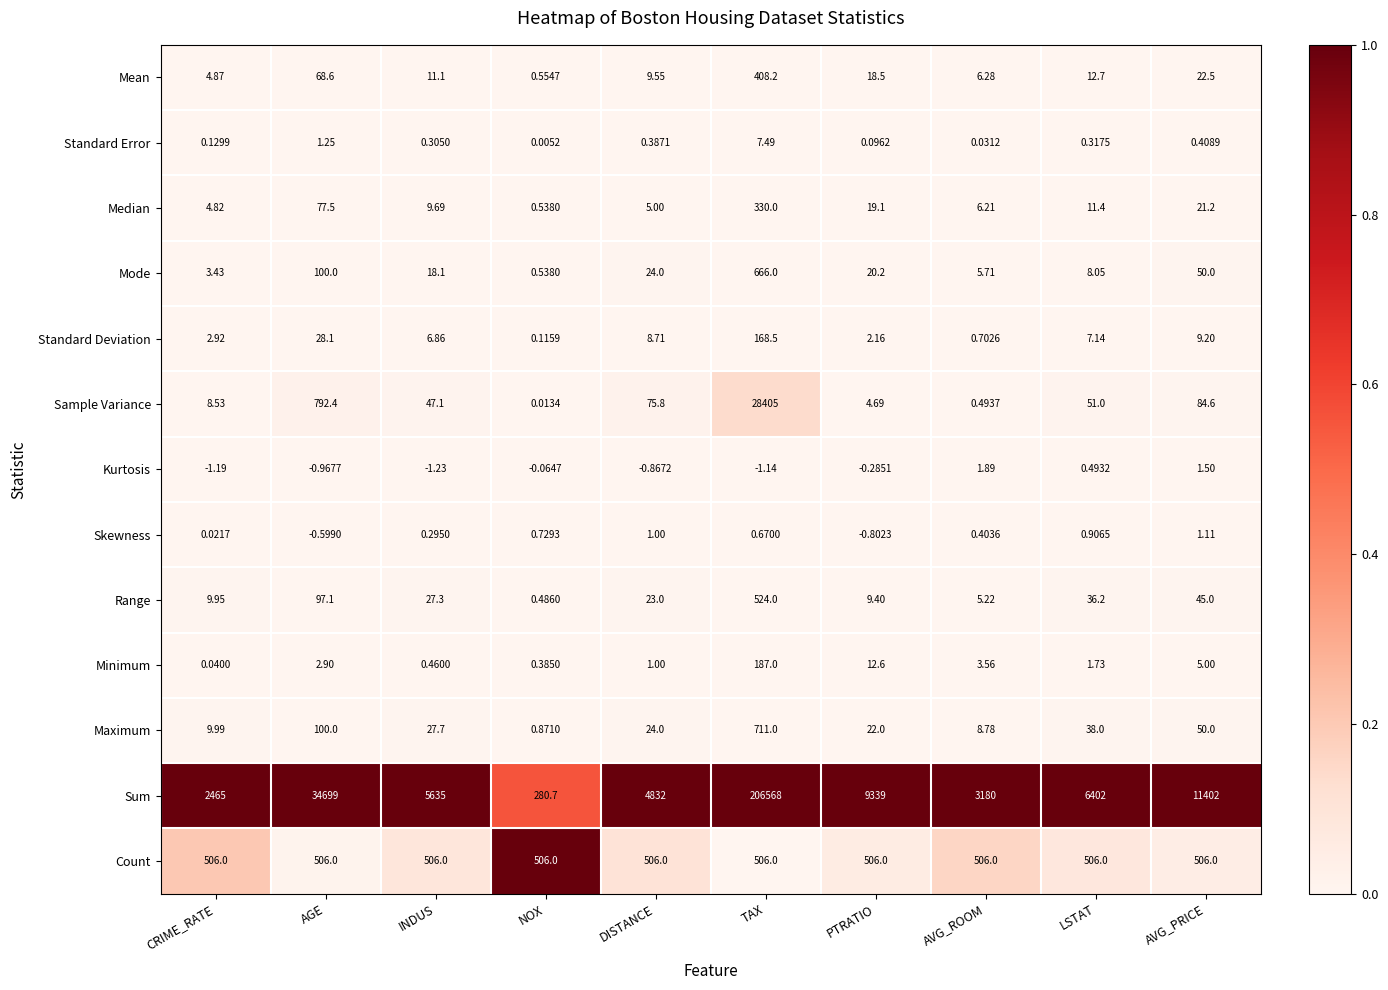

What is the total value across all series at AVG_PRICE?

12198.5